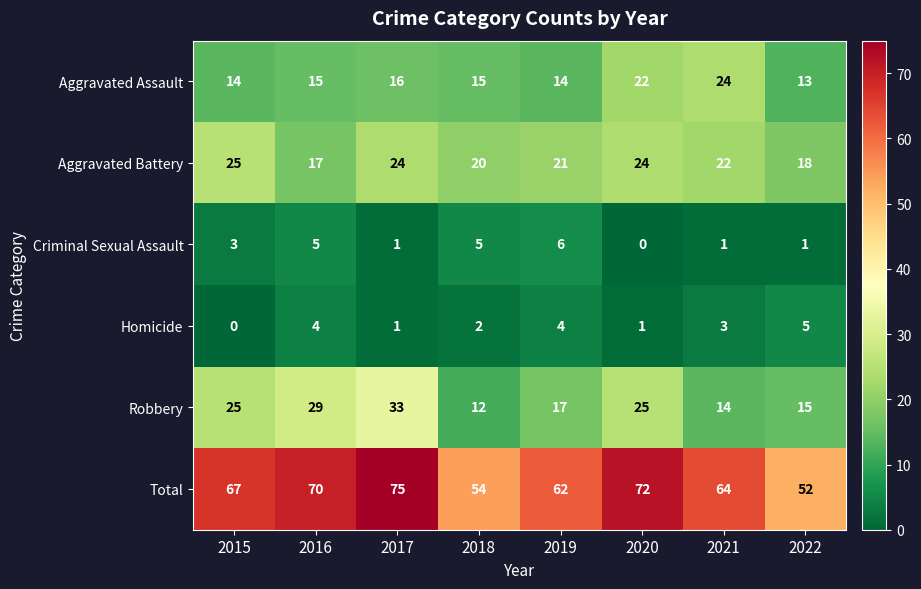

True or false: Homicide has a value of 2 at 2015.

False